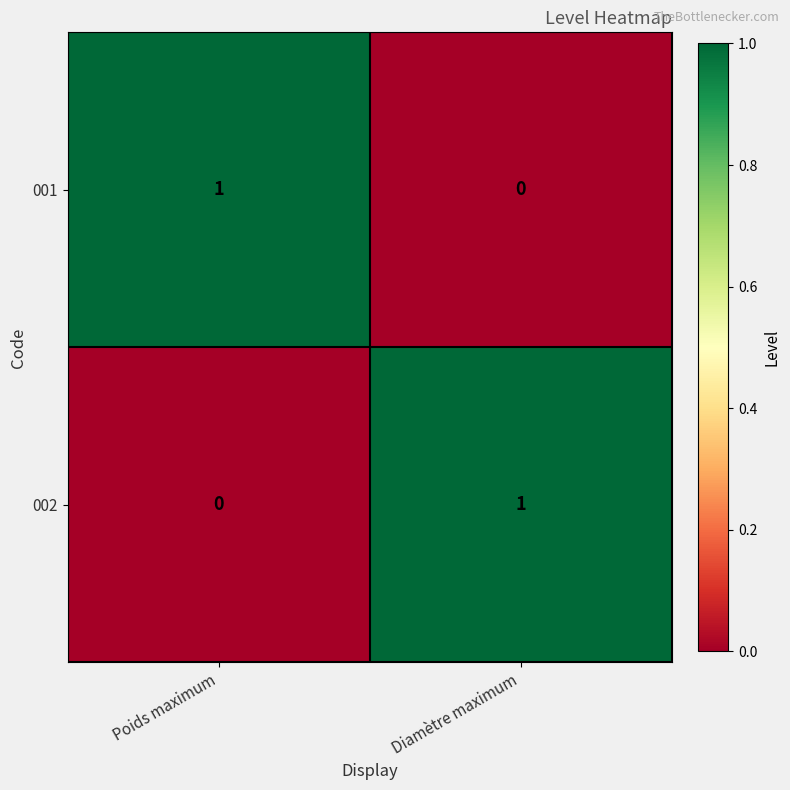

At which label does 002 reach its peak?

Diamètre maximum